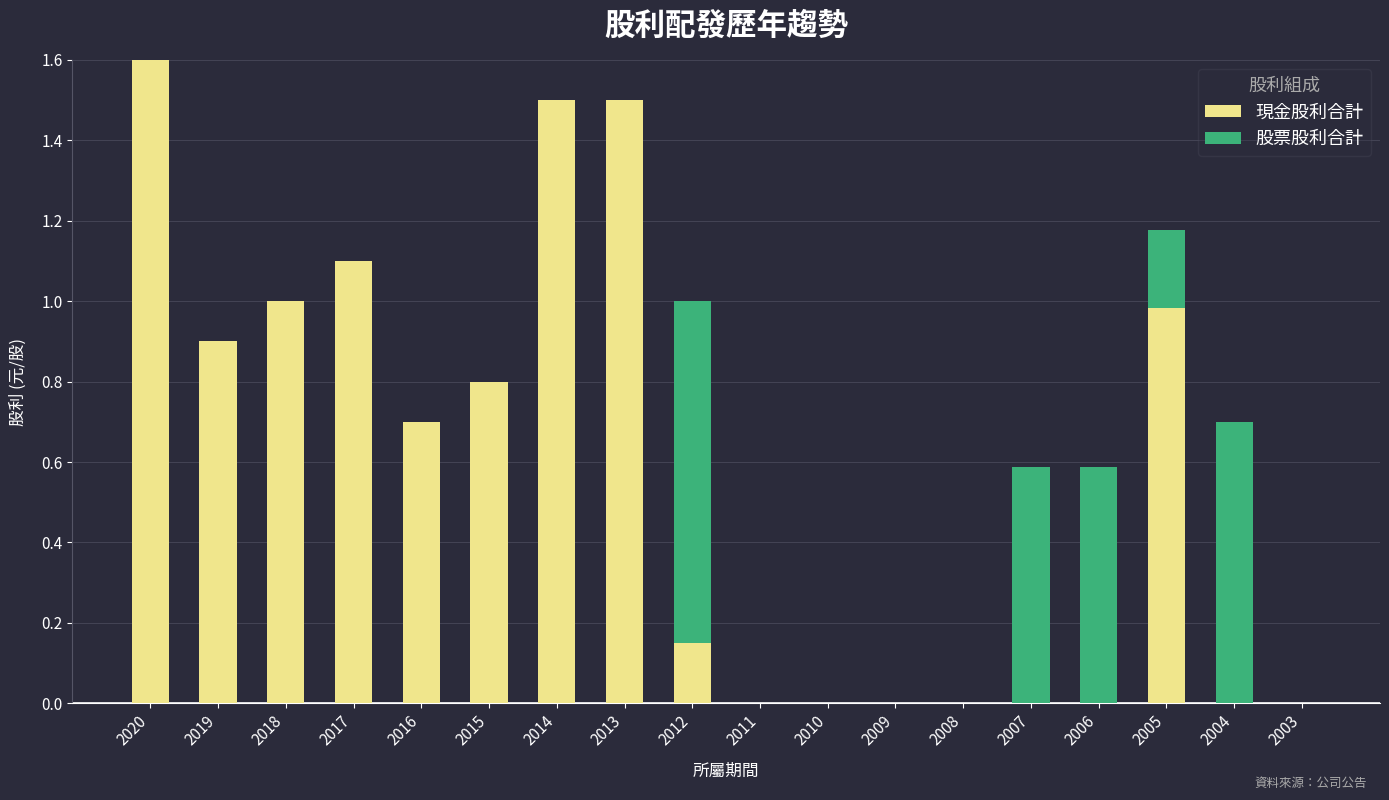

What is the highest value of the 現金股利合計 series?

1.6